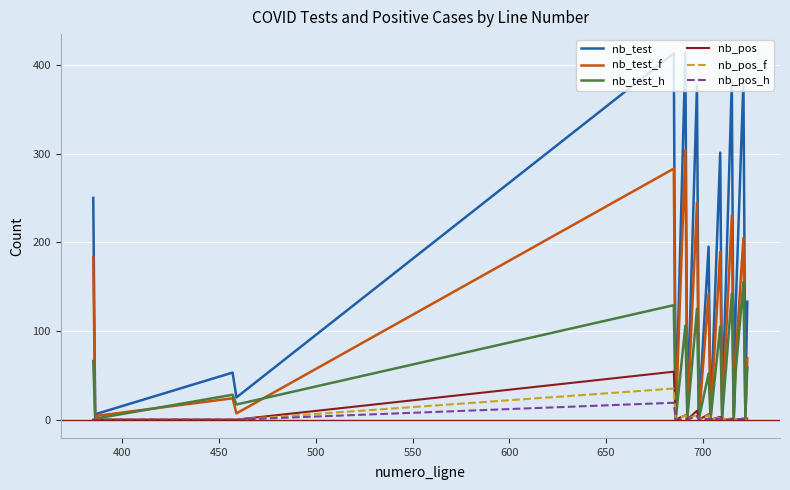

Which series has the largest total across all categories?

nb_test